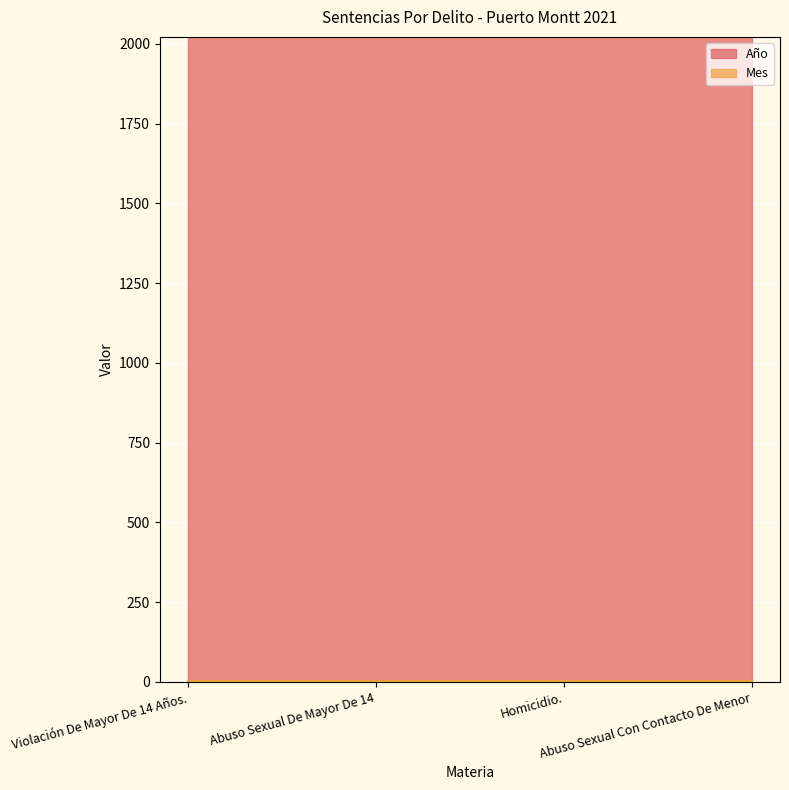

True or false: Año and Mes intersect in this chart.

False